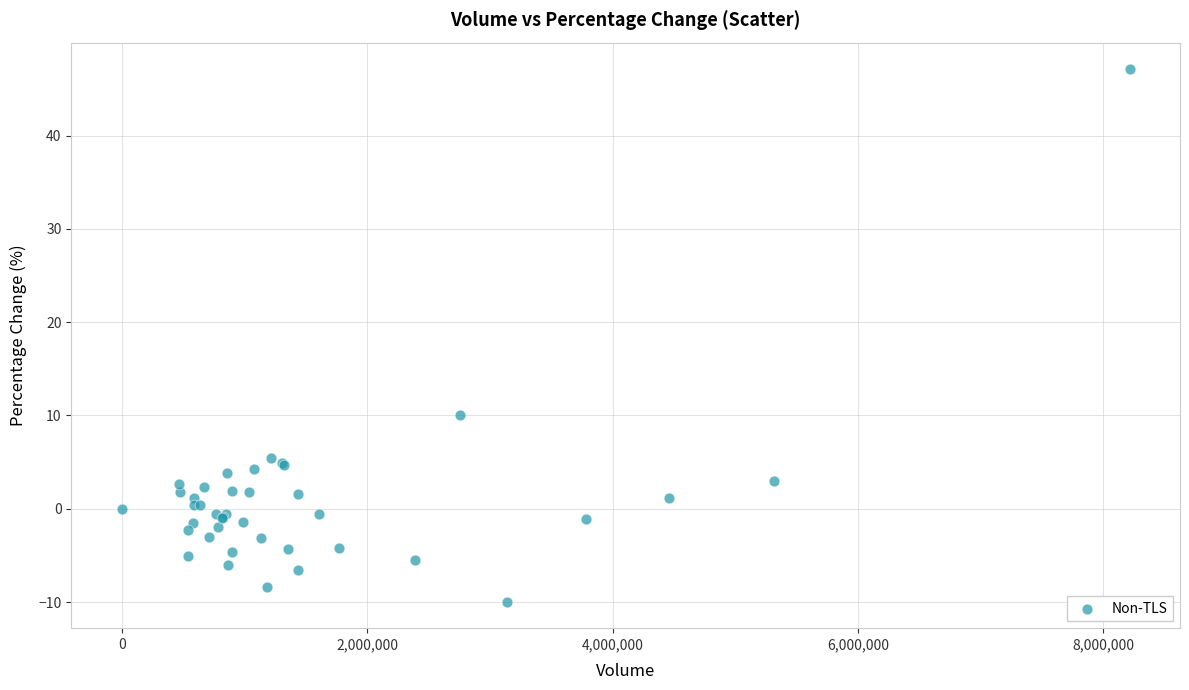

What Y value in the scatter plot is closest to 18?

10.0